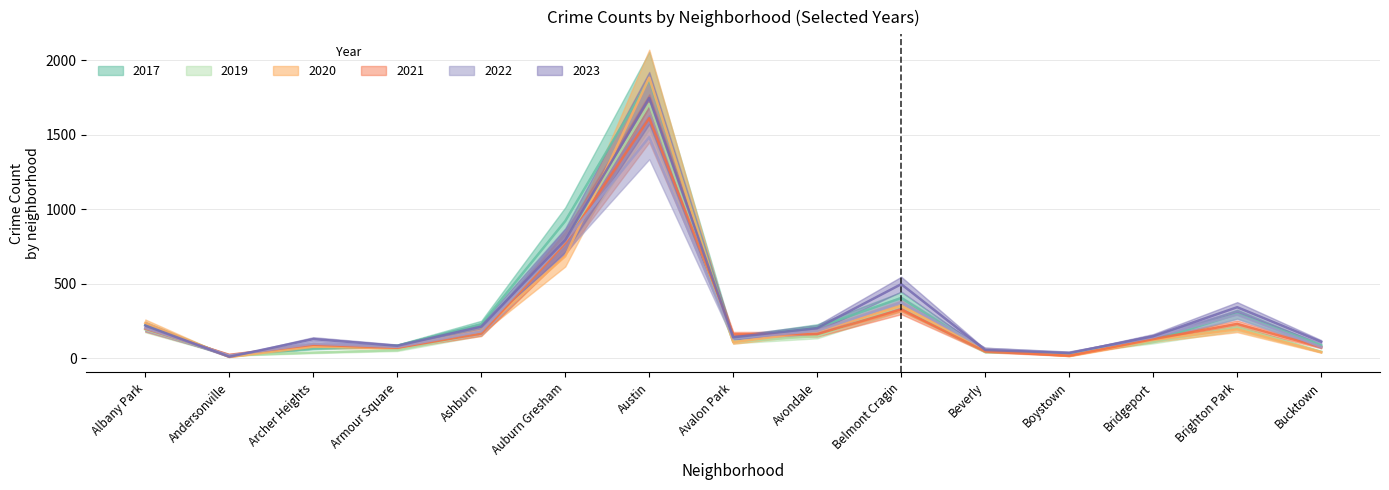

How many intersections are there between 2020 and 2022?

5